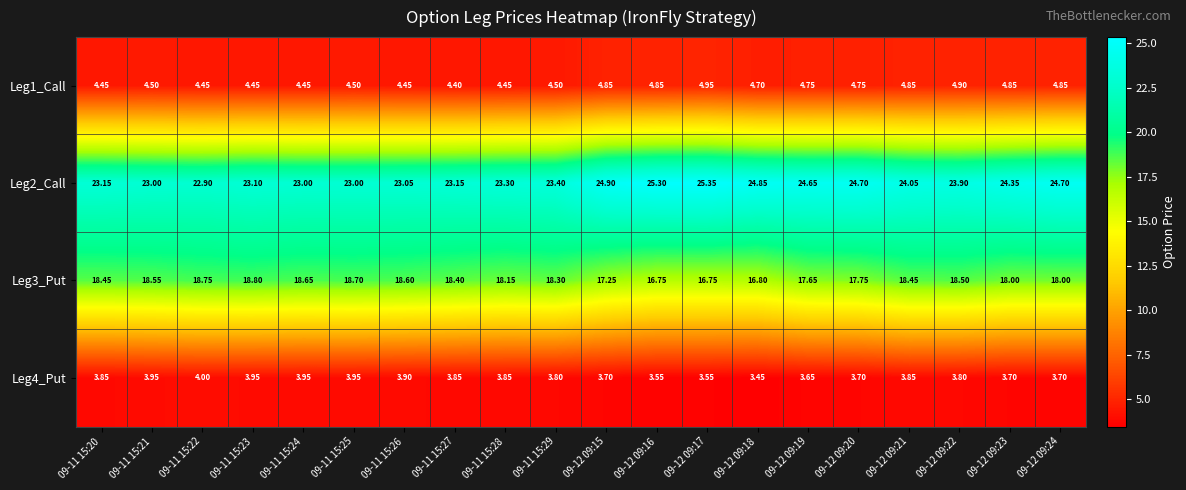

How many categories are shown in the chart?

20